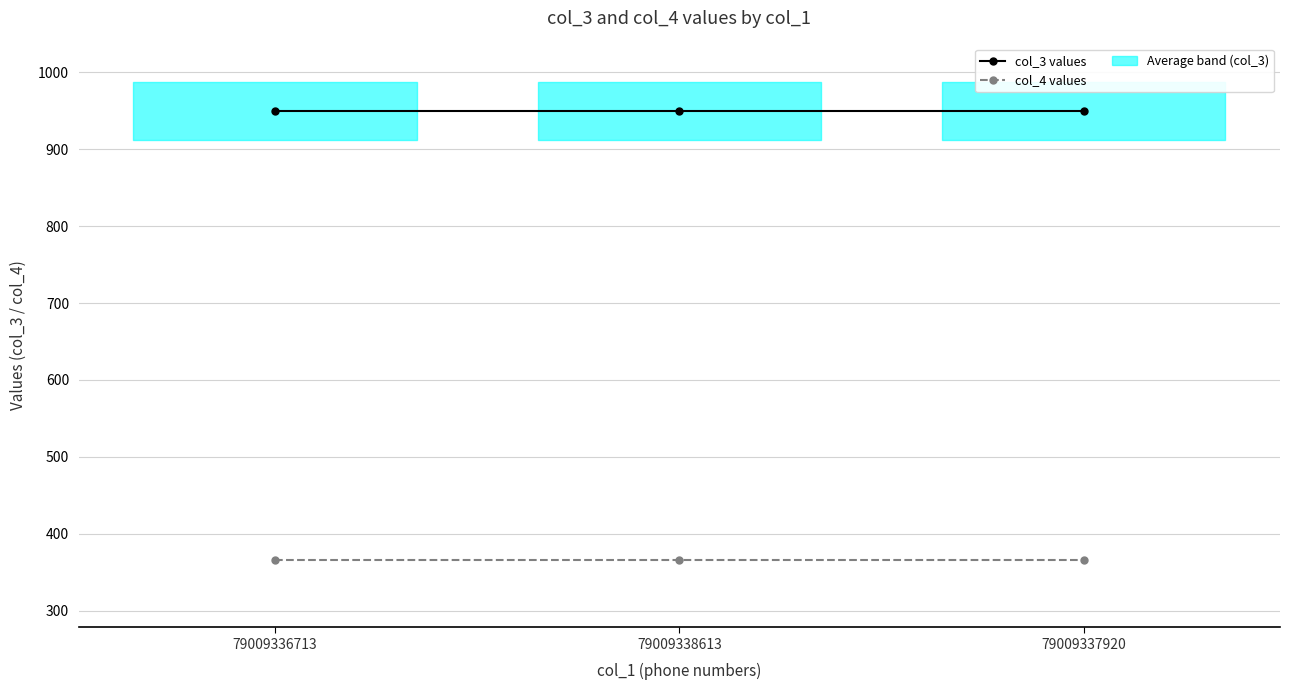

List the series in order of their overall mean, lowest first.

col_4 values, col_3 values